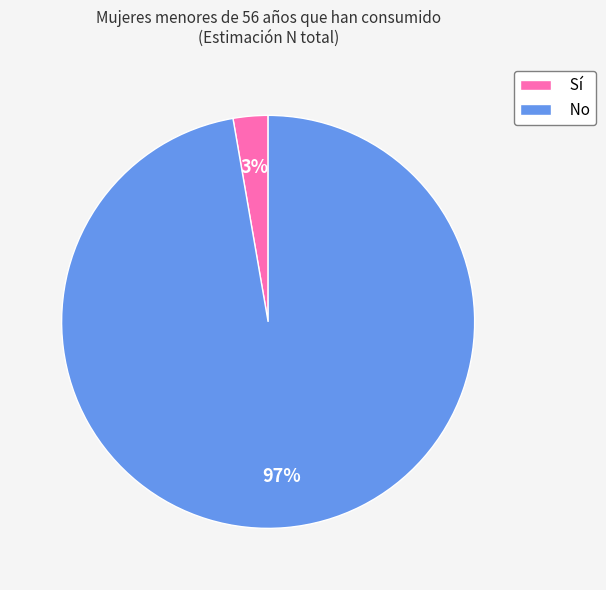

Rank the categories by value from highest to lowest.

No, Sí